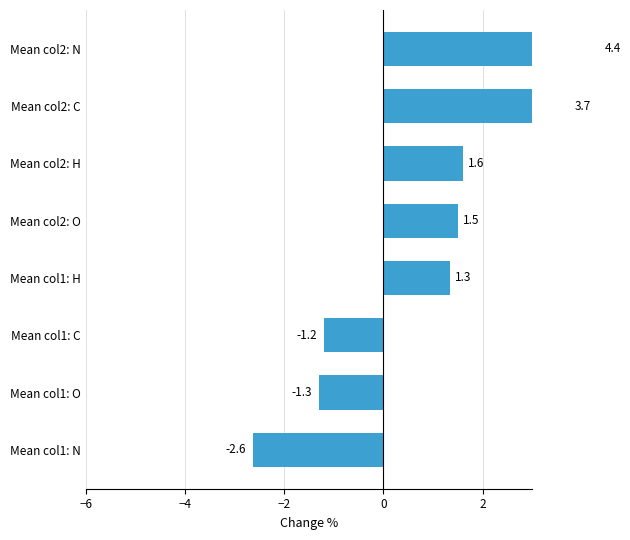

Count the number of data series in this chart.

1